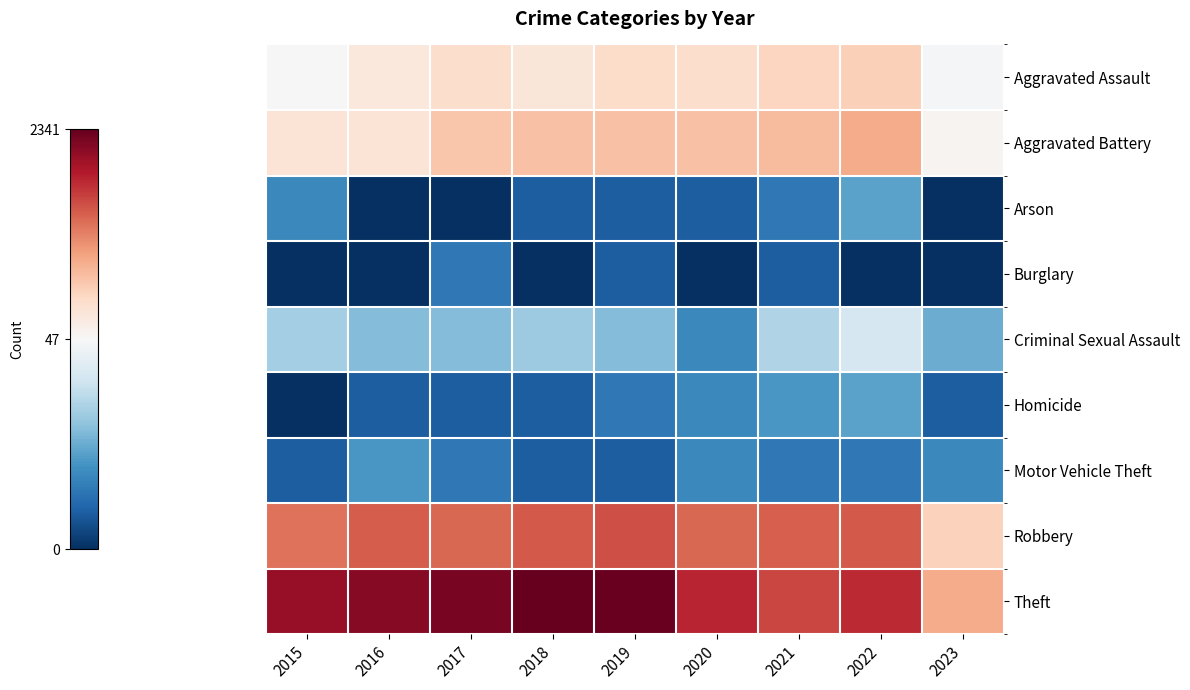

List the series in order of their peak value, highest first.

Theft, Robbery, Aggravated Battery, Aggravated Assault, Criminal Sexual Assault, Arson, Homicide, Motor Vehicle Theft, Burglary